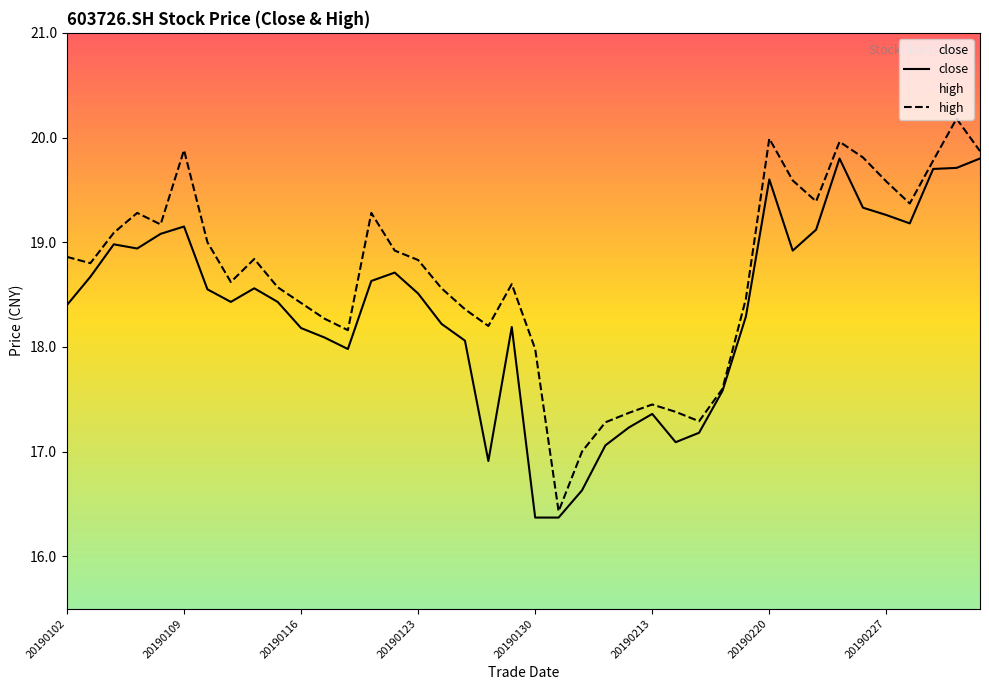

How many values in the close series are below 18?

11